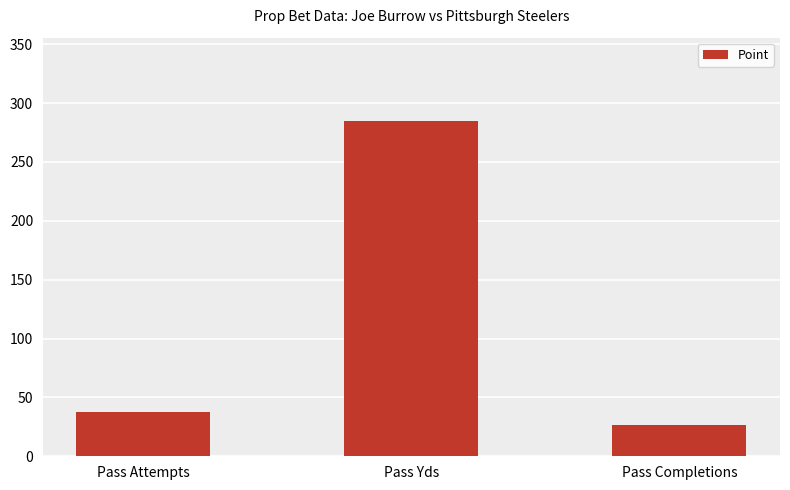

How many distinct data groups are displayed?

1